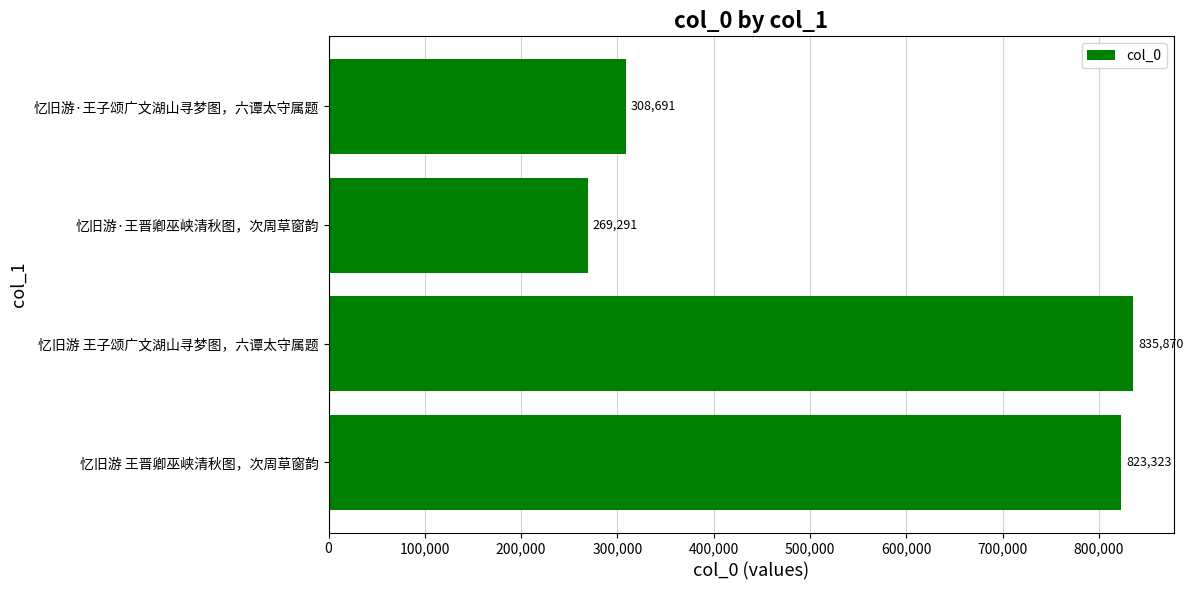

Rank the categories by value from lowest to highest.

忆旧游·王晋卿巫峡清秋图，次周草窗韵, 忆旧游·王子颂广文湖山寻梦图，六谭太守属题, 忆旧游 王晋卿巫峡清秋图，次周草窗韵, 忆旧游 王子颂广文湖山寻梦图，六谭太守属题